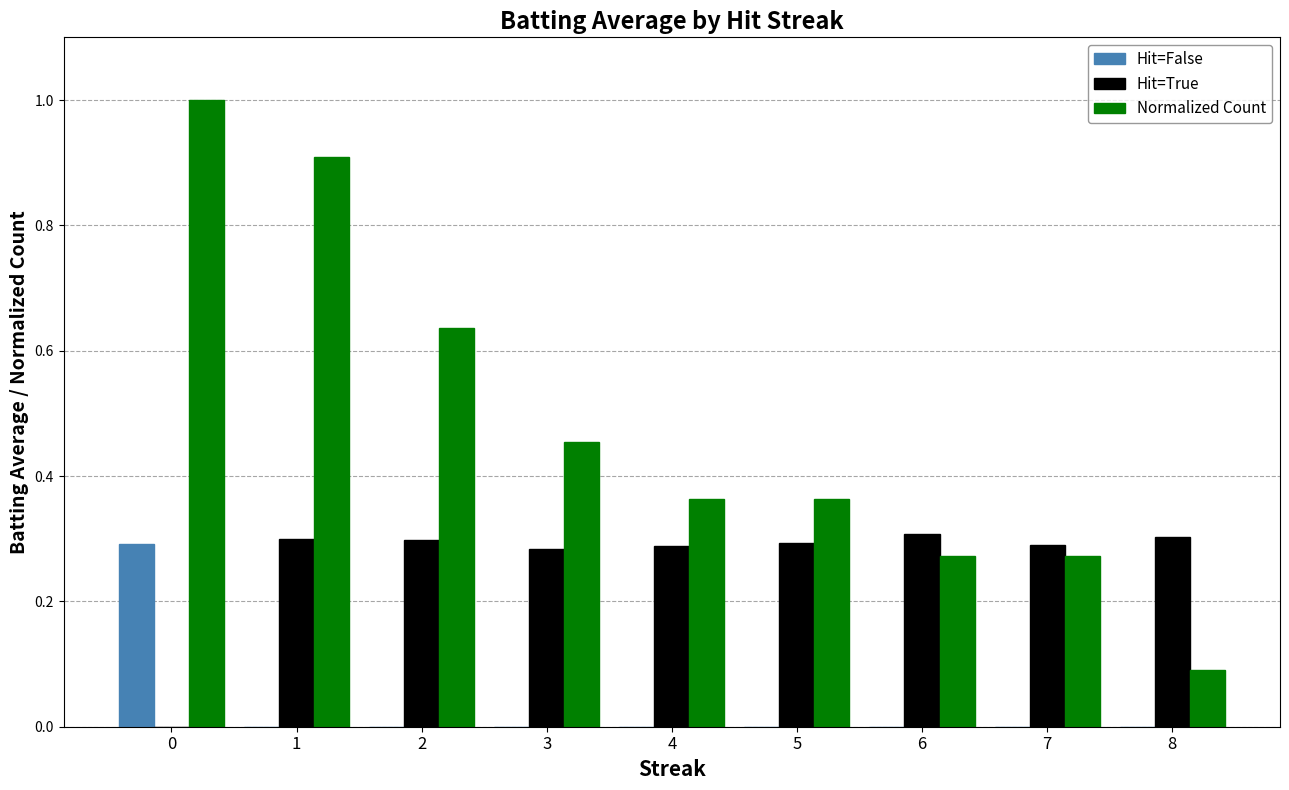

Is the value of Hit=True at 6 greater than the value of Normalized Count at 5?

No